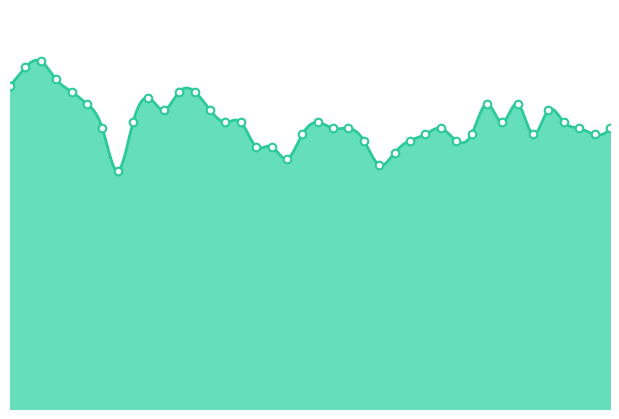

What is the ratio of the value at 02:50 to the value at 05:20?

0.9